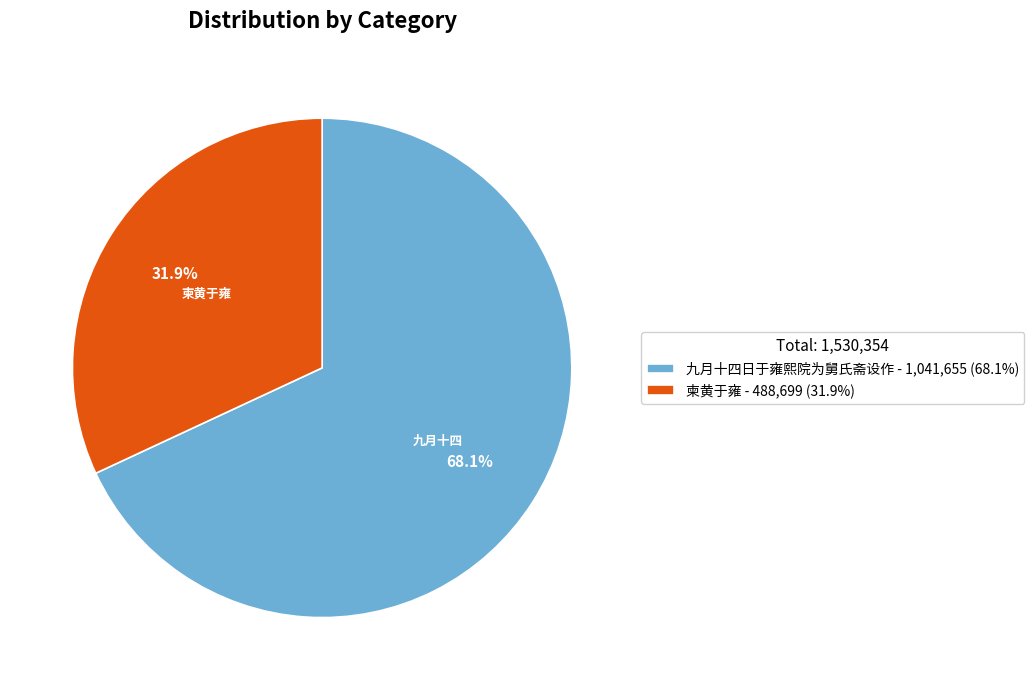

Which has a higher value, 九月十四日于雍熙院为舅氏斋设作 - 1,041,655 (68.1%) or 柬黄于雍 - 488,699 (31.9%)?

九月十四日于雍熙院为舅氏斋设作 - 1,041,655 (68.1%)